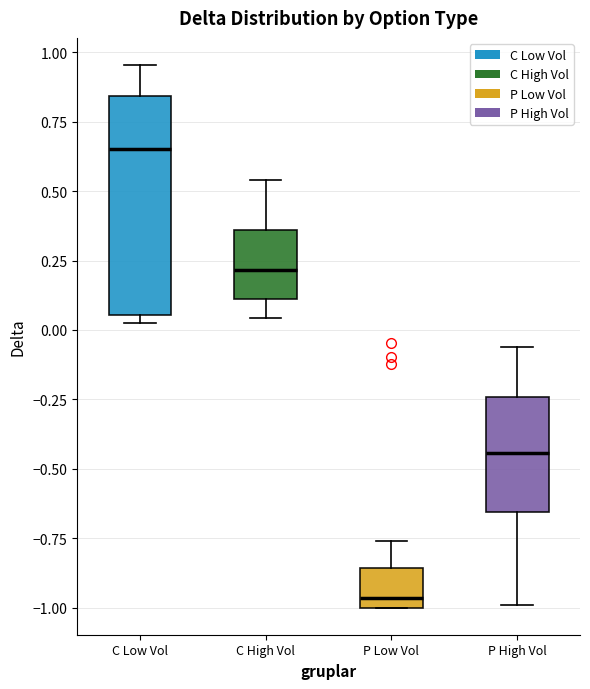

Which box's median line is the lowest?

P Low Vol